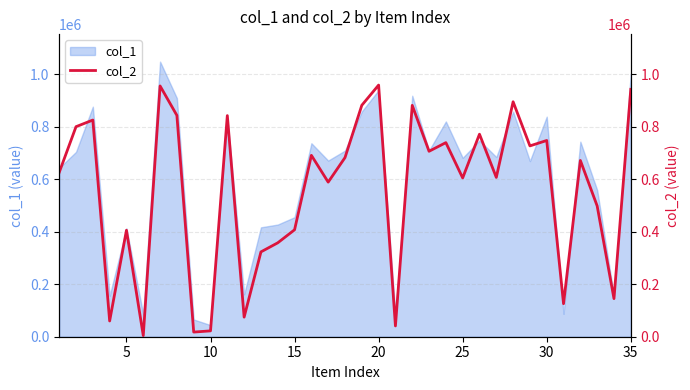

What is the maximum value for col_1?

1047927